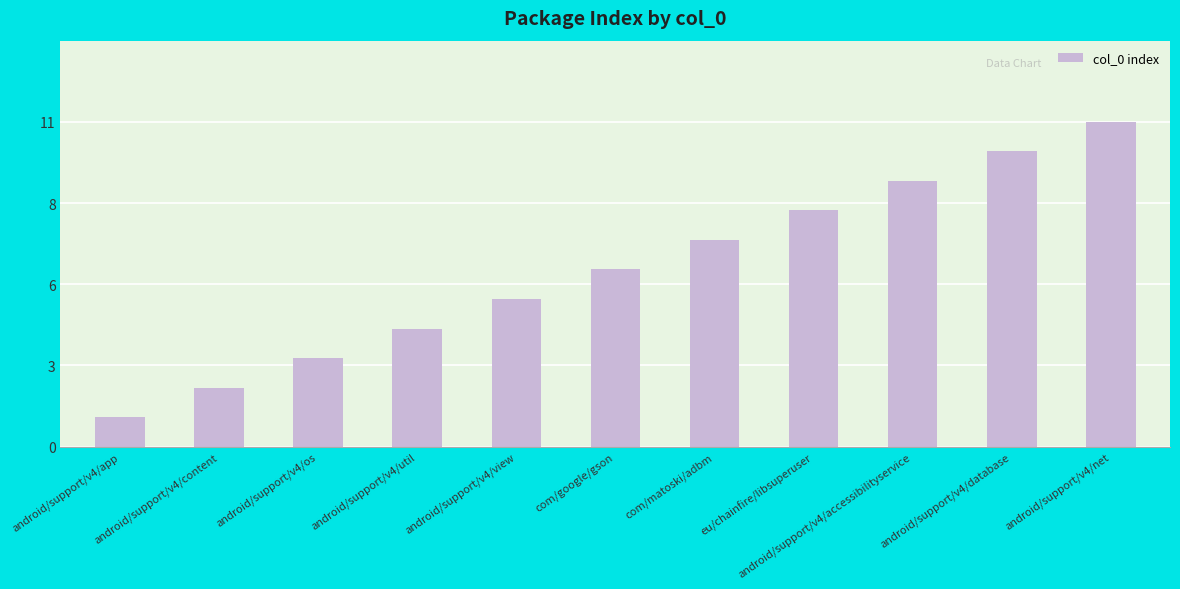

What is the difference between the maximum and minimum values?

10